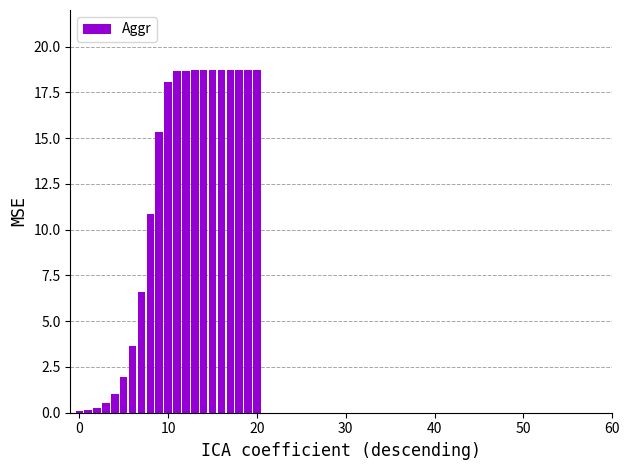

What is the maximum value shown in the chart?

18.7